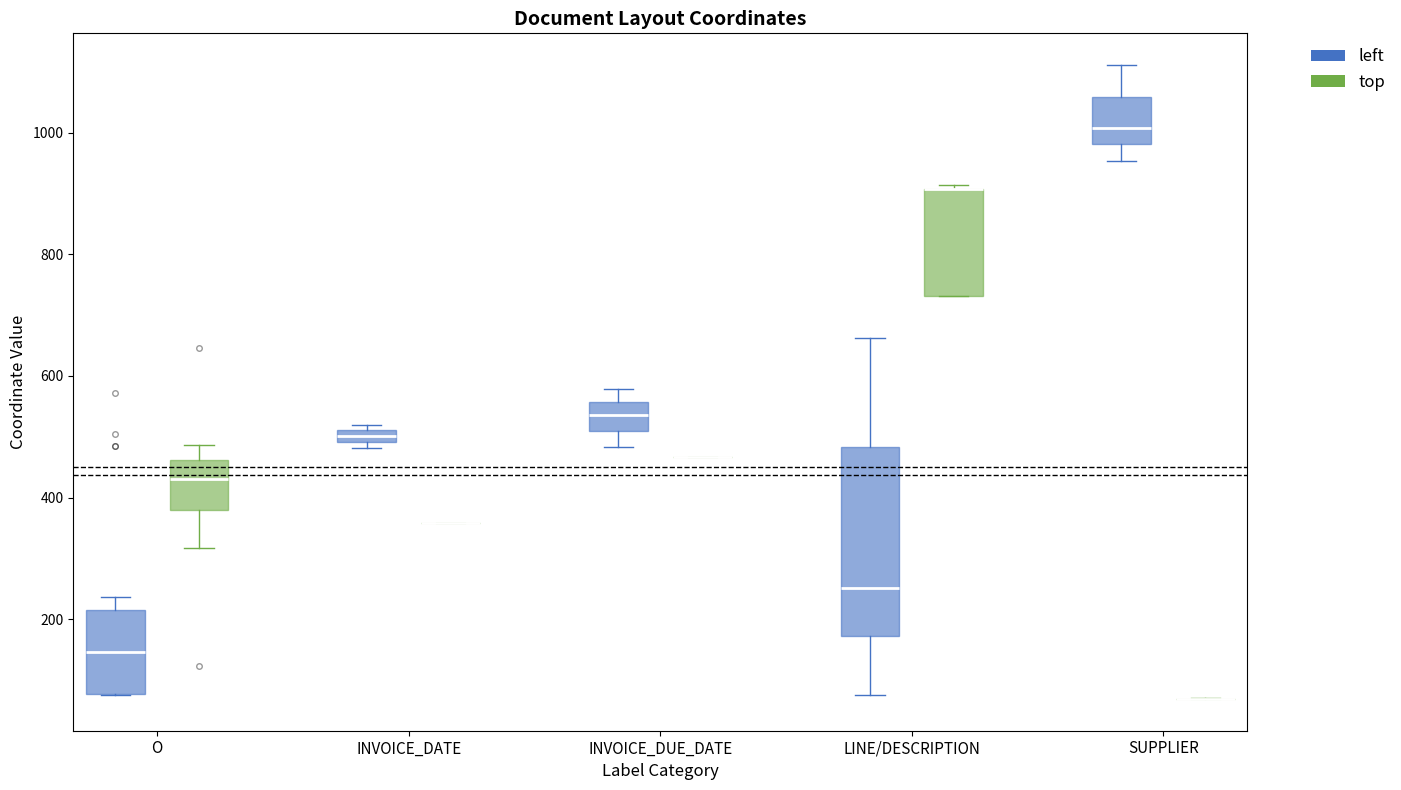

Where is the lower edge of the box for INVOICE_DATE (left) on the y-axis? The values are not printed on the chart, so give them approximately, as read against the axis.

500